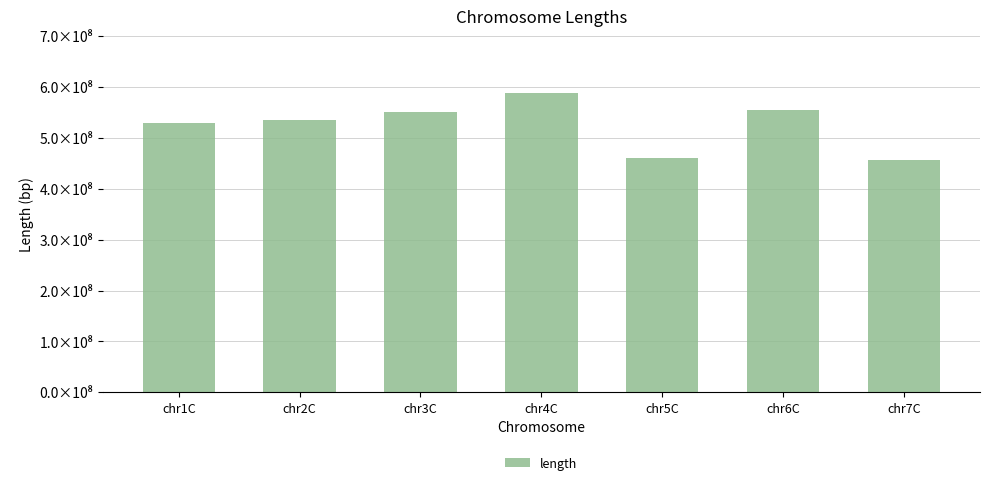

What is the label of the 7th bar from the right?

chr1C